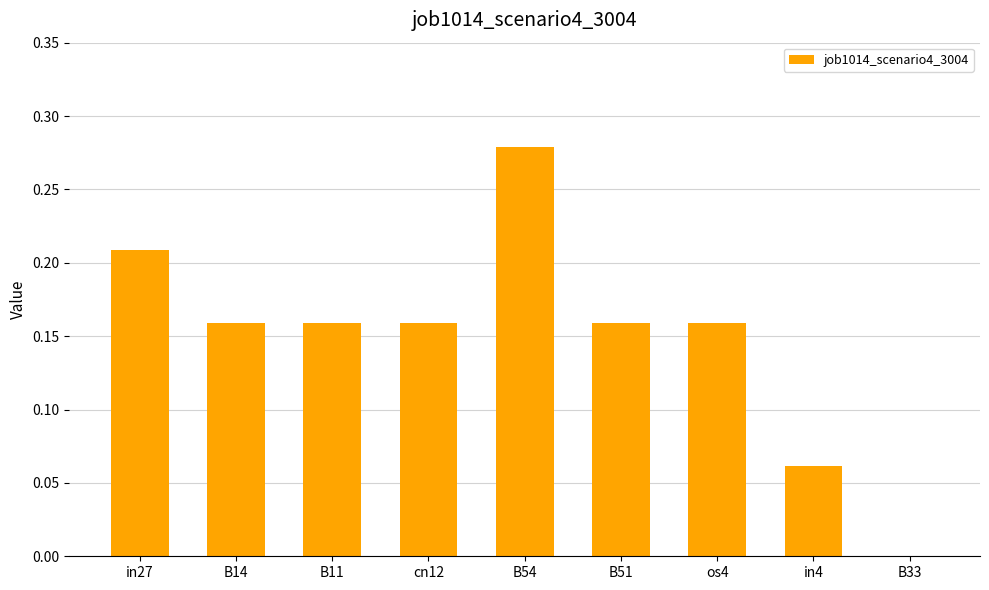

The chart shows a value of 0.1 at B33. True or false?

False